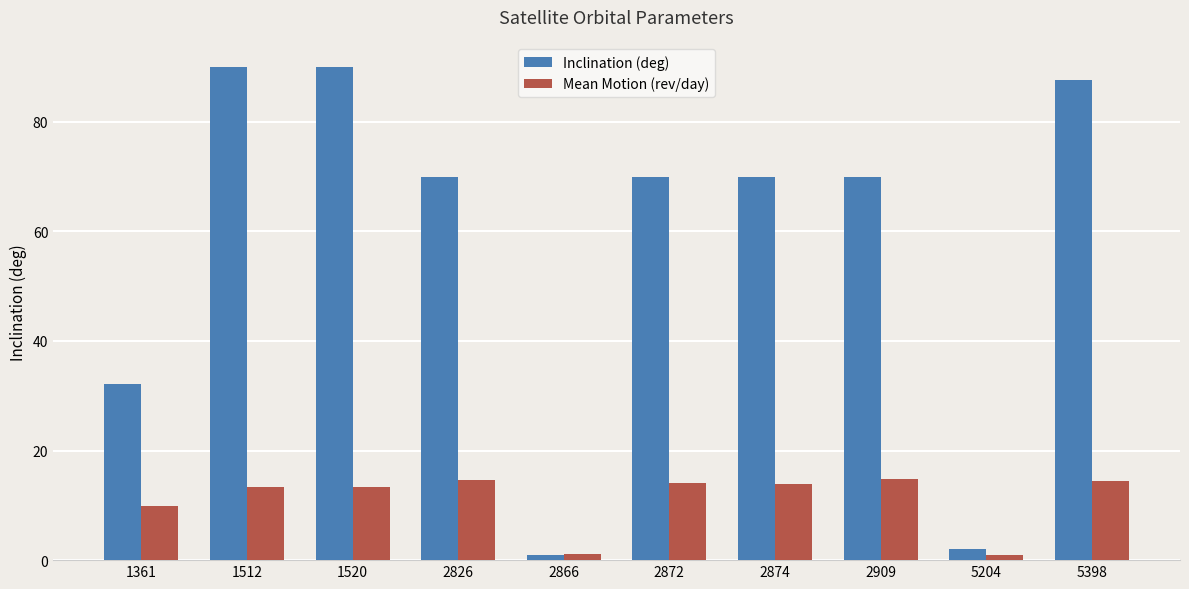

The Mean Motion (rev/day) series shows 14.6 at 2826. True or false?

True